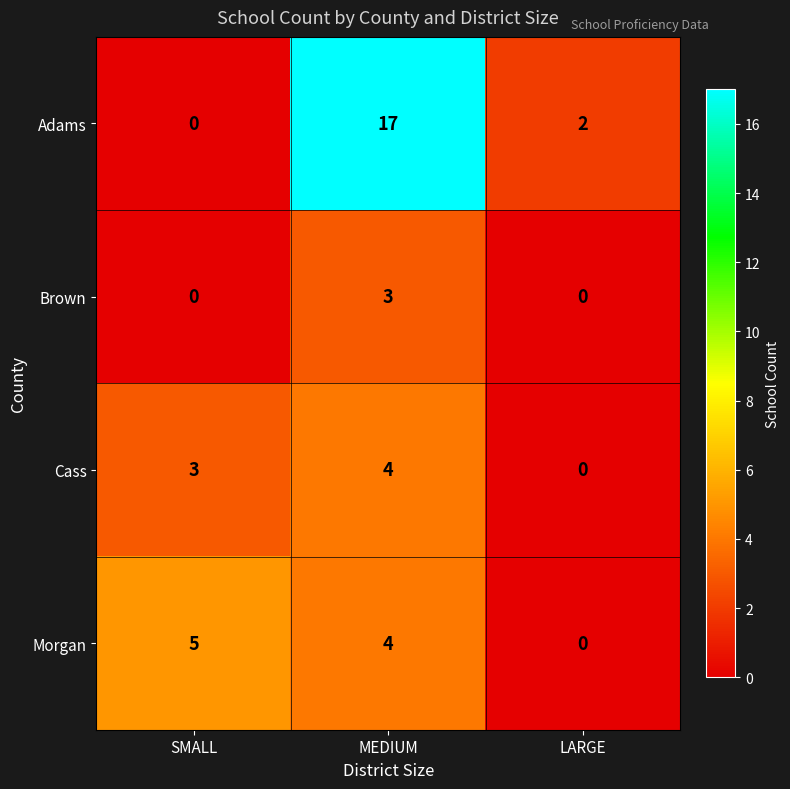

Reading left to right, list all the values displayed in this chart.

Adams: 0	17	2
Brown: 0	3	0
Cass: 3	4	0
Morgan: 5	4	0